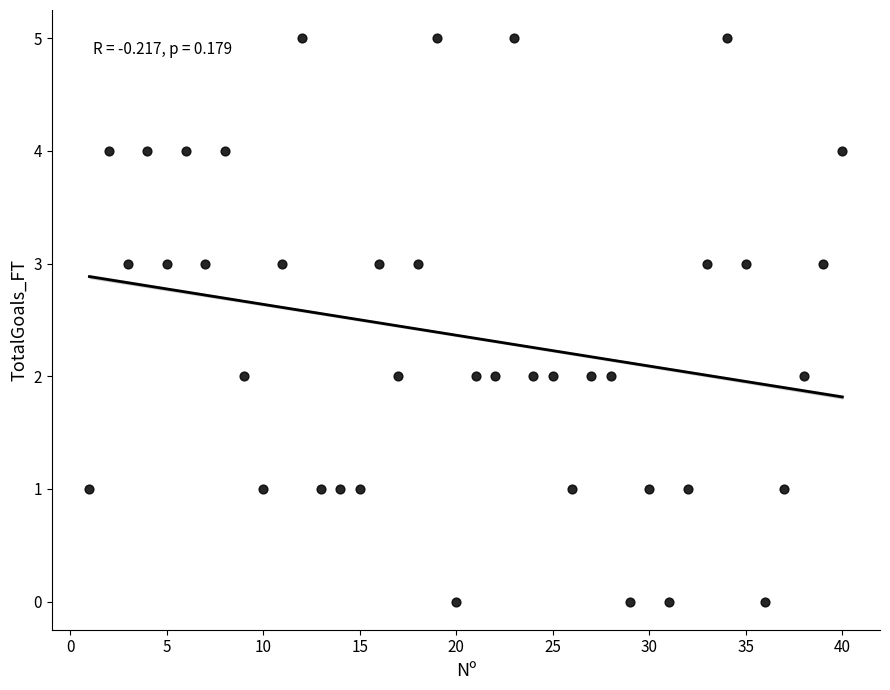

What is the range of X values (max minus min)?

39